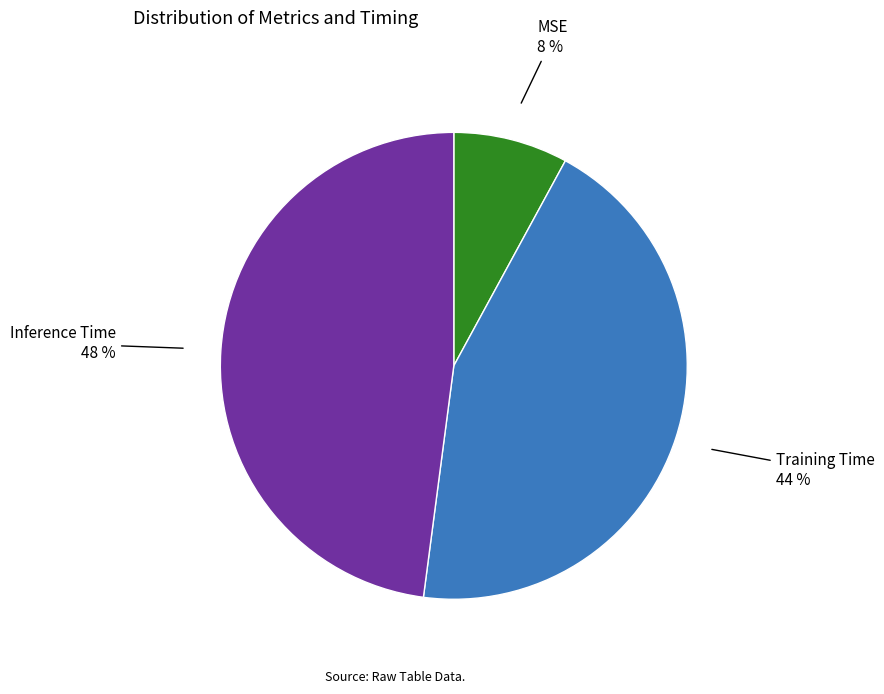

True or false: MSE accounts for 8% of the total.

True